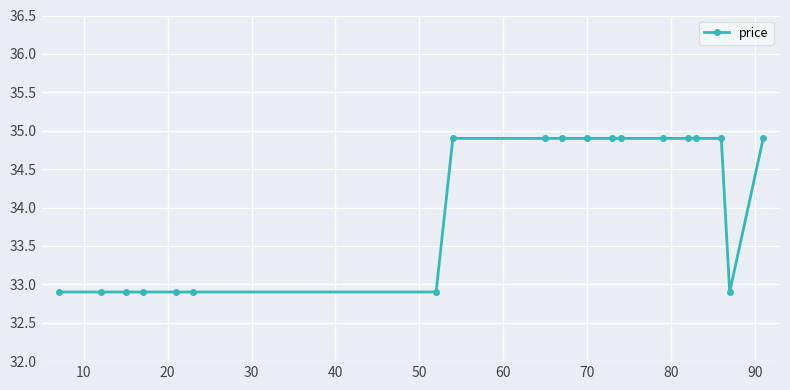

What is the difference between the maximum and minimum values?

2.0